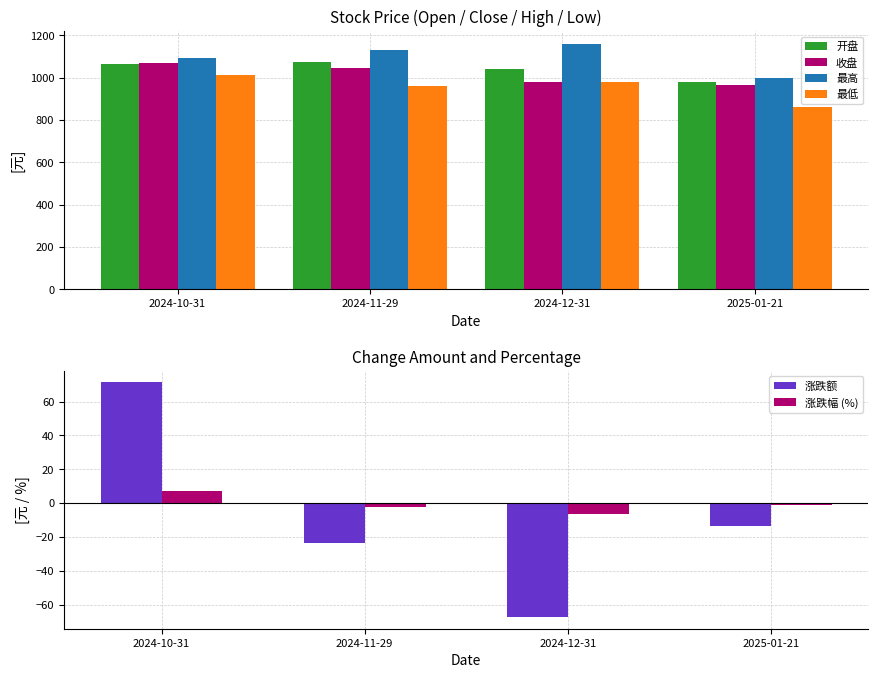

The value of 收盘 at 2024-11-29 is 1048.0. True or false?

True